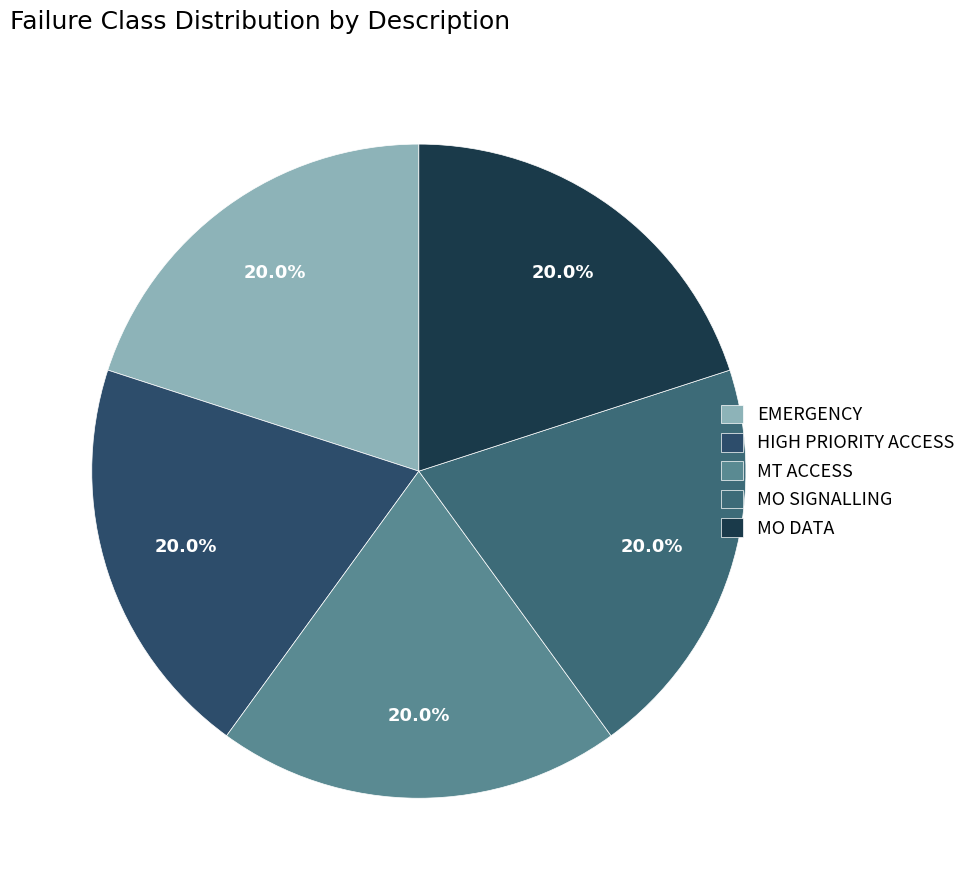

To the nearest percent, what is the combined percentage of HIGH PRIORITY ACCESS and MO SIGNALLING?

40%